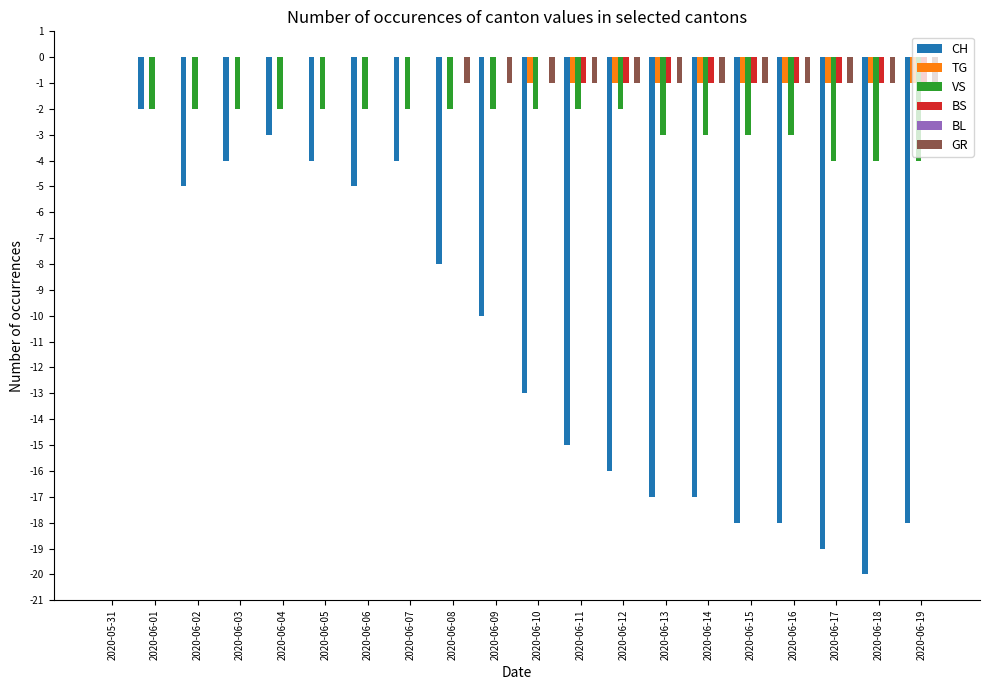

Is the value of BS at 2020-06-03 greater than the value of GR at 2020-06-14?

Yes